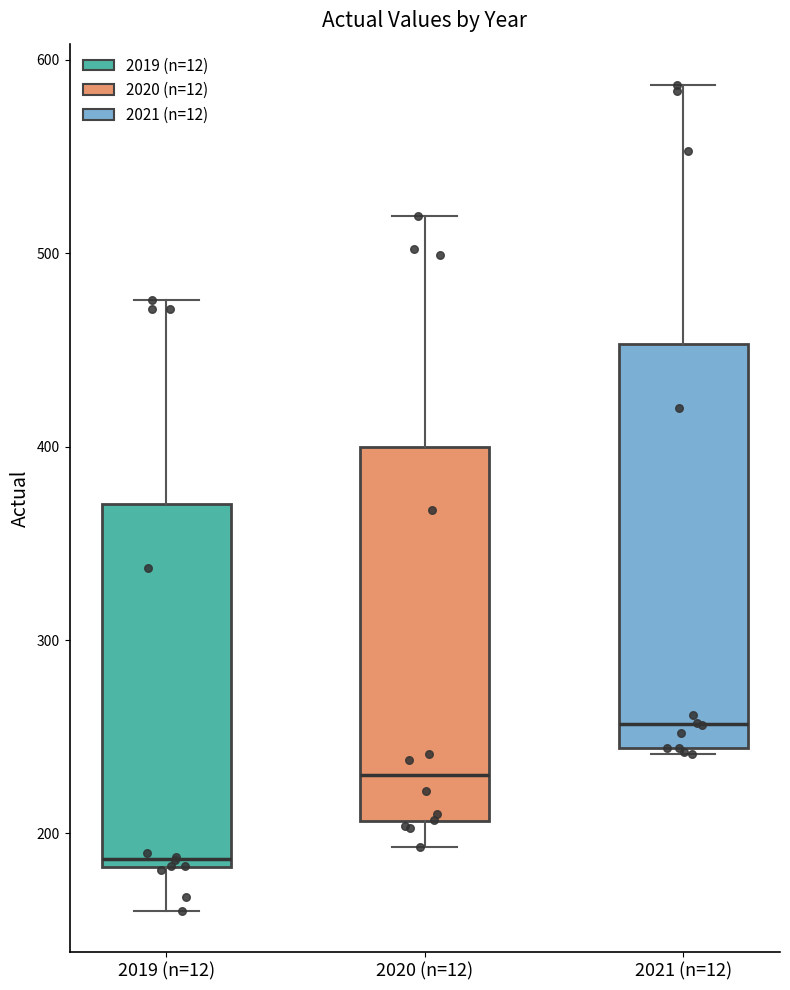

Reading left to right, read every box against the y-axis: the position of its median line, the range the box covers, and the ends of its whiskers. The values are not printed on the chart, so give them approximately, as read against the axis.

2019 (n=12): median 190, box 180 to 370, whiskers 160 to 480
2020 (n=12): median 230, box 210 to 400, whiskers 190 to 520
2021 (n=12): median 260, box 240 to 450, whiskers 240 to 590